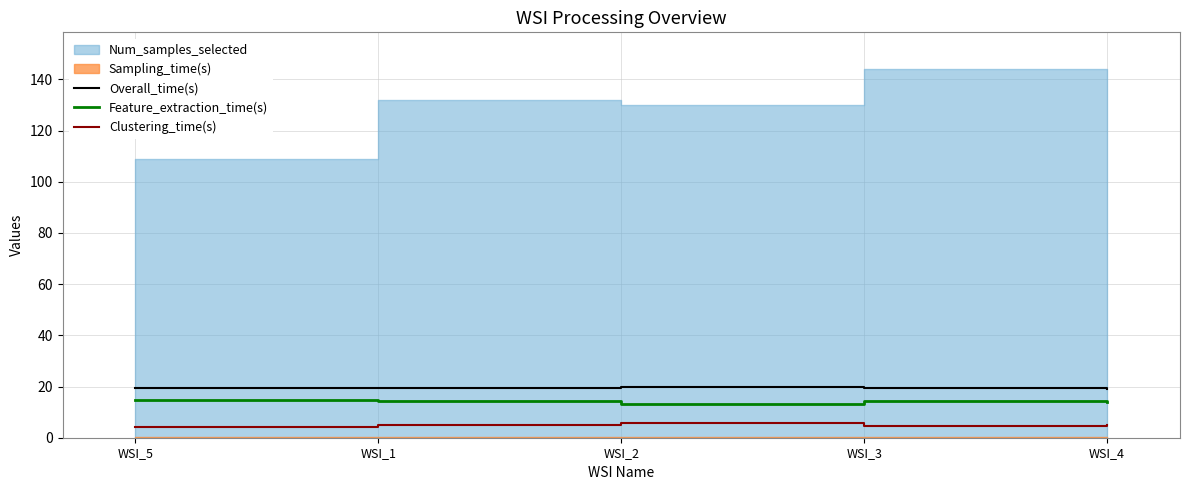

The value of Clustering_time(s) at WSI_4 is 7.6. True or false?

False